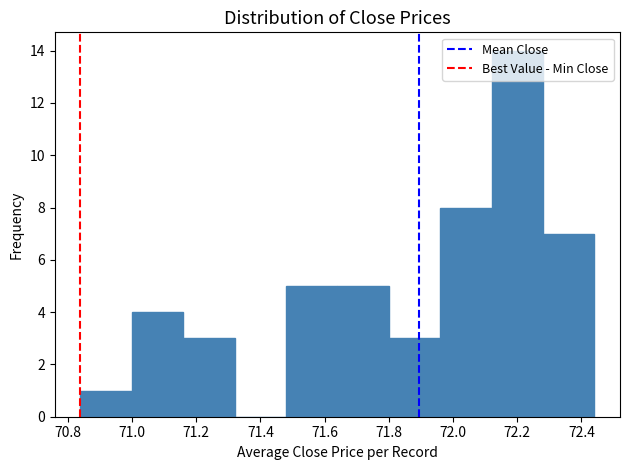

Which range on the x-axis has the tallest bar?

72.12 to 72.28